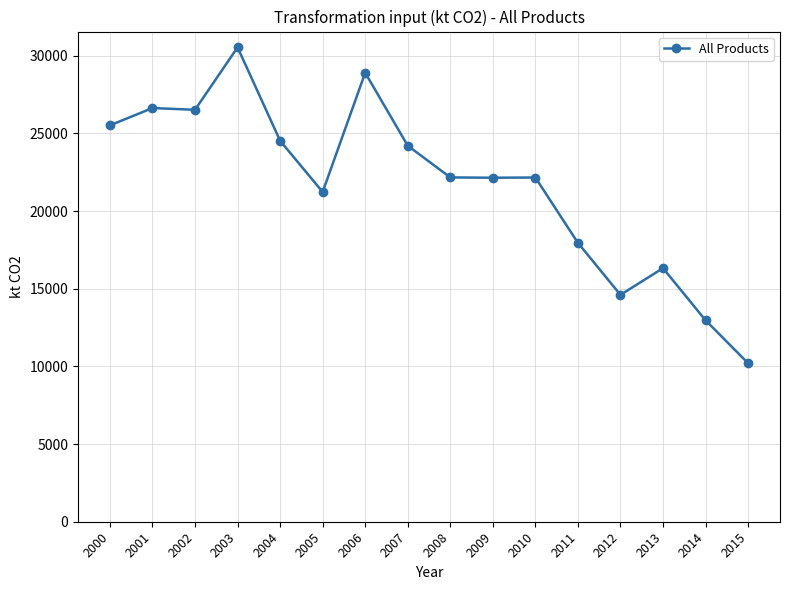

True or false: the data shows 15212.3 at 2015.

False